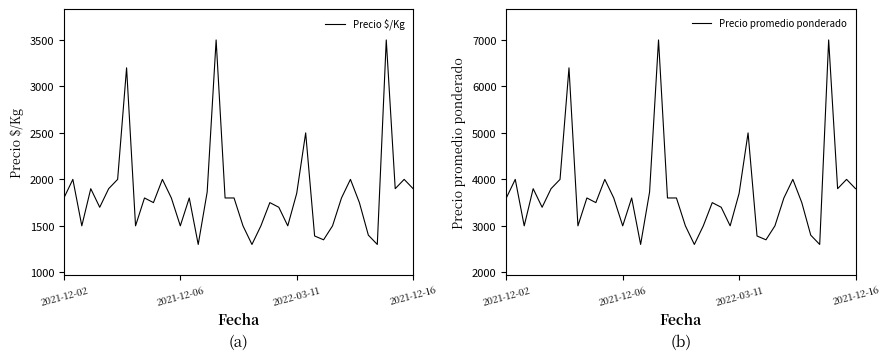

Does the chart have visible grid lines?

No